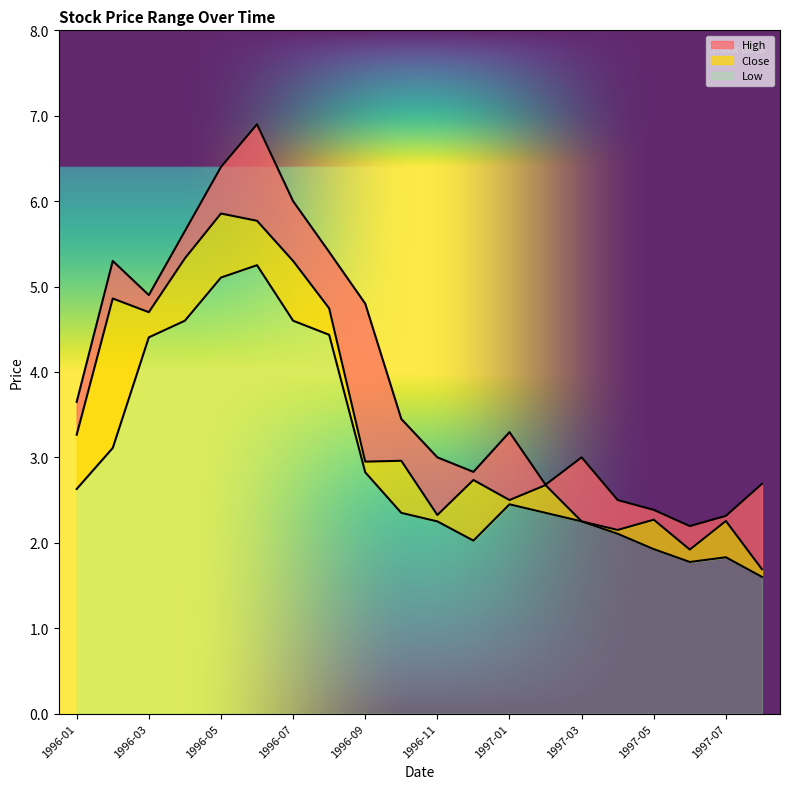

Where does the High series first go above 3?

1996-01